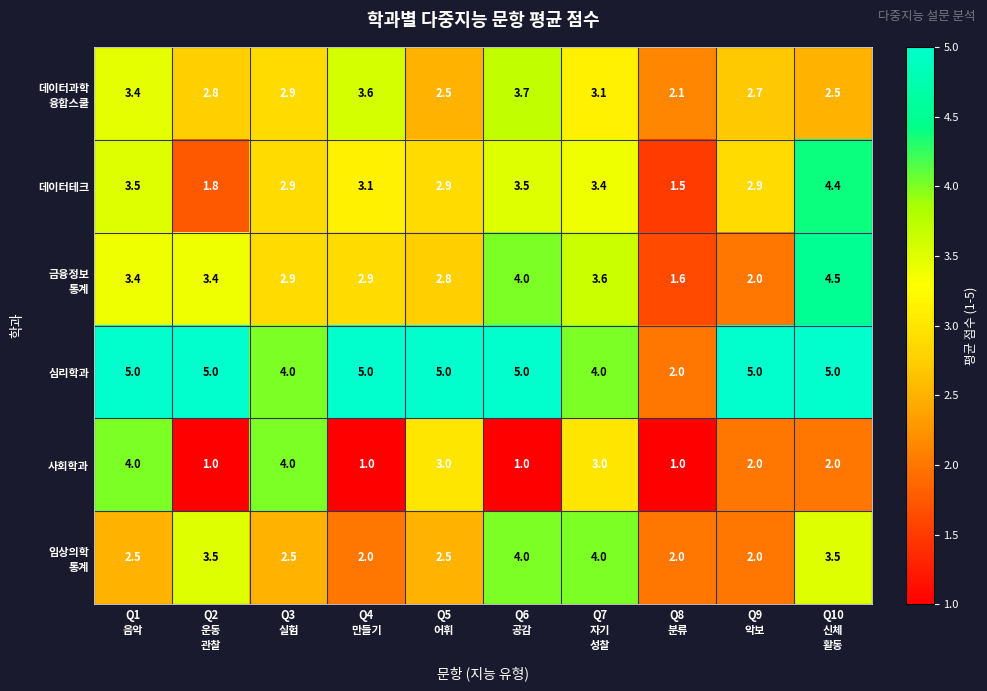

What is the maximum value for 사회학과?

4.0